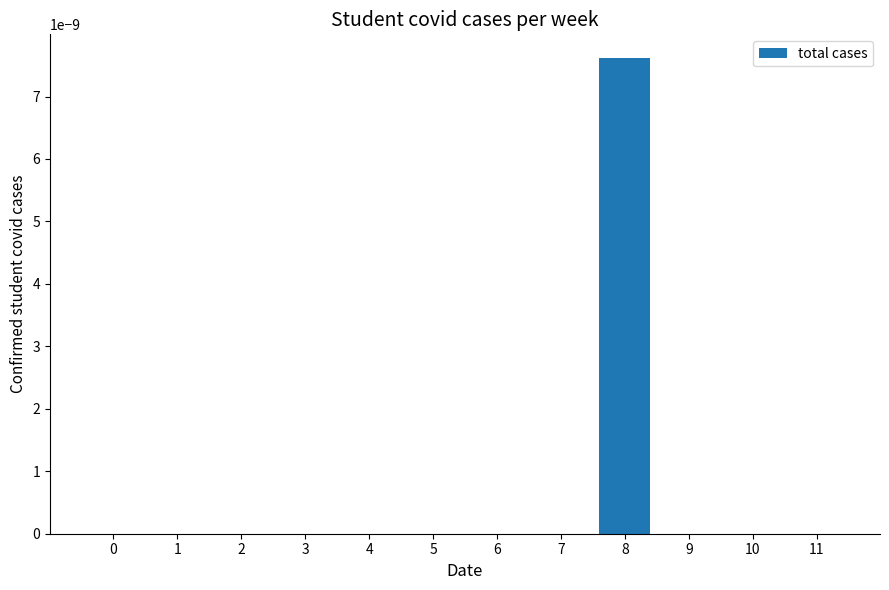

Which category has the highest value across all series?

8